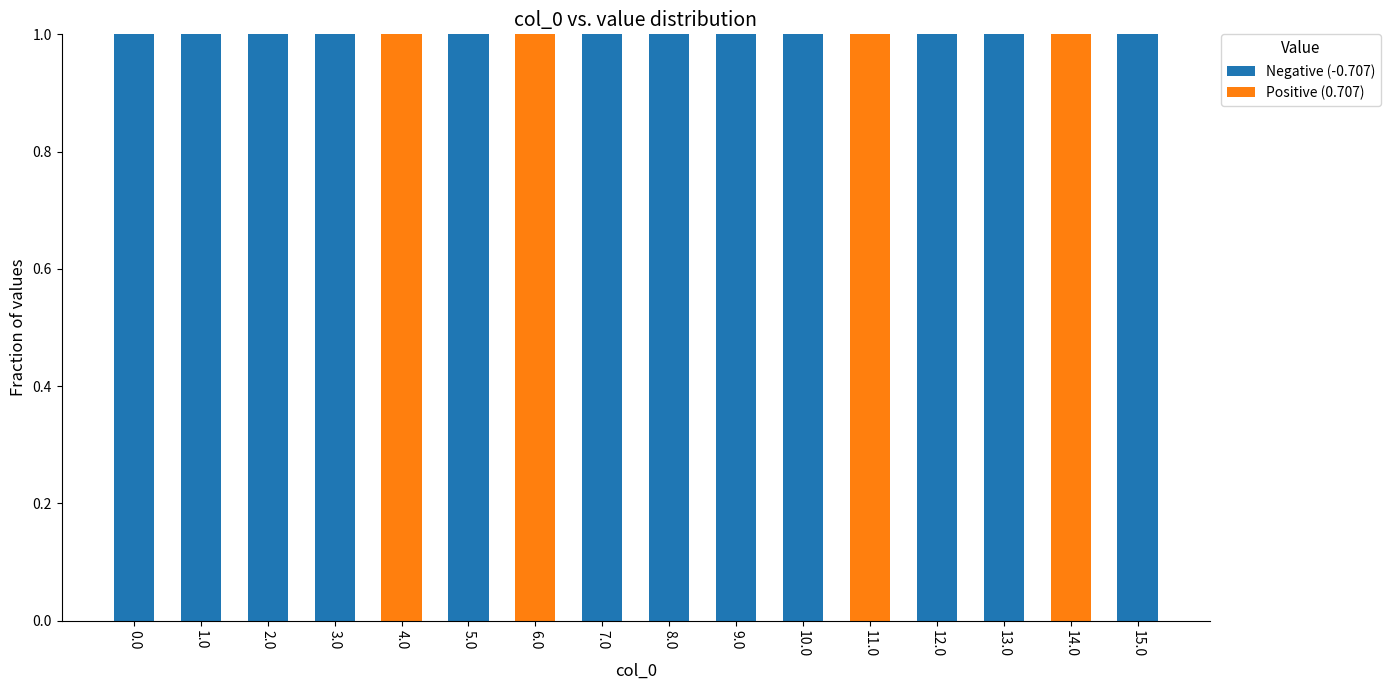

How many data points does each series have?

16